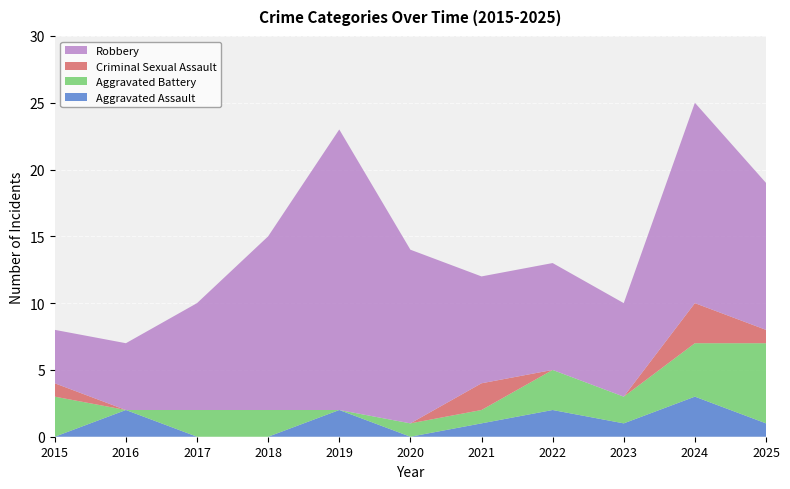

Reading right to left, what are all the values shown in this chart?

Aggravated Assault: 1	3	1	2	1	0	2	0	0	2	0
Aggravated Battery: 6	4	2	3	1	1	0	2	2	0	3
Criminal Sexual Assault: 1	3	0	0	2	0	0	0	0	0	1
Robbery: 11	15	7	8	8	13	21	13	8	5	4